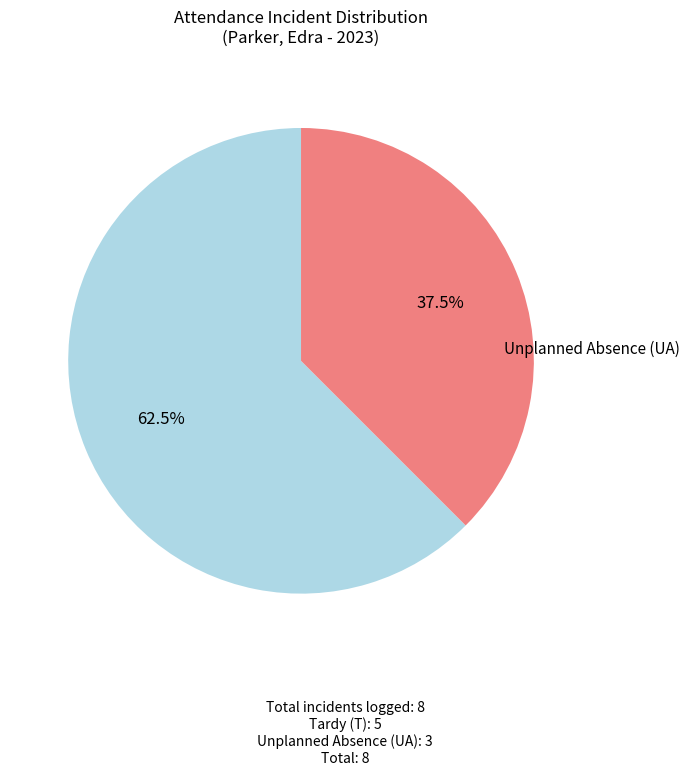

How many segments does this pie chart have?

2